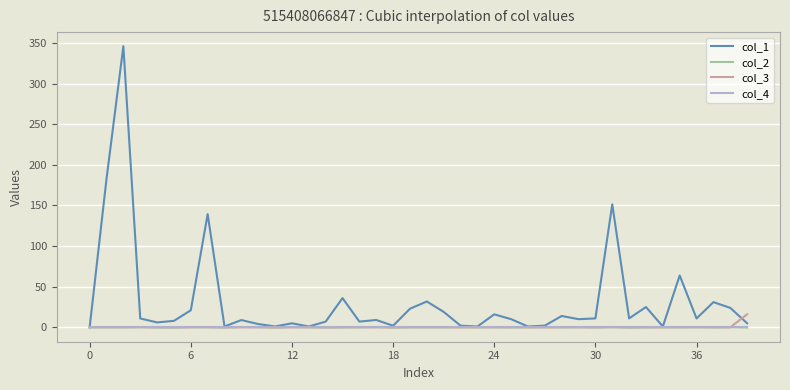

Which series has the widest spread of values?

col_1